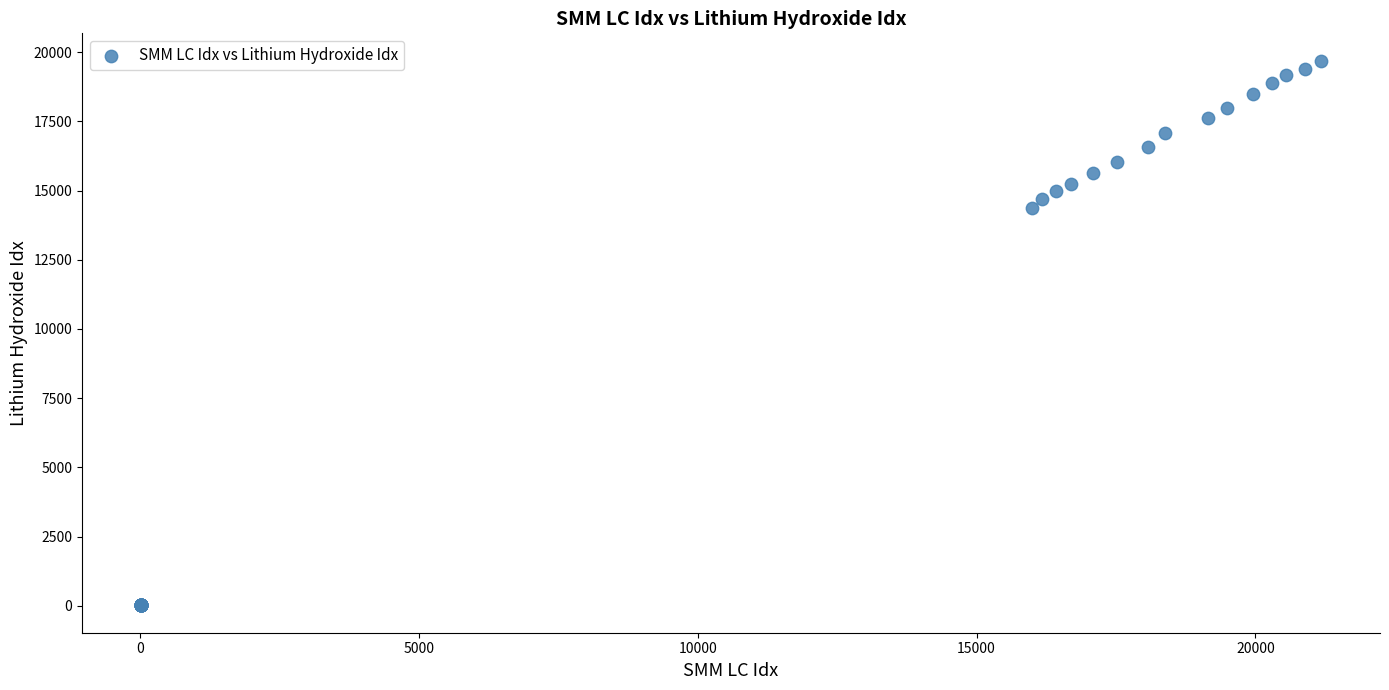

What Y value in the scatter plot is closest to 9852?

14367.4